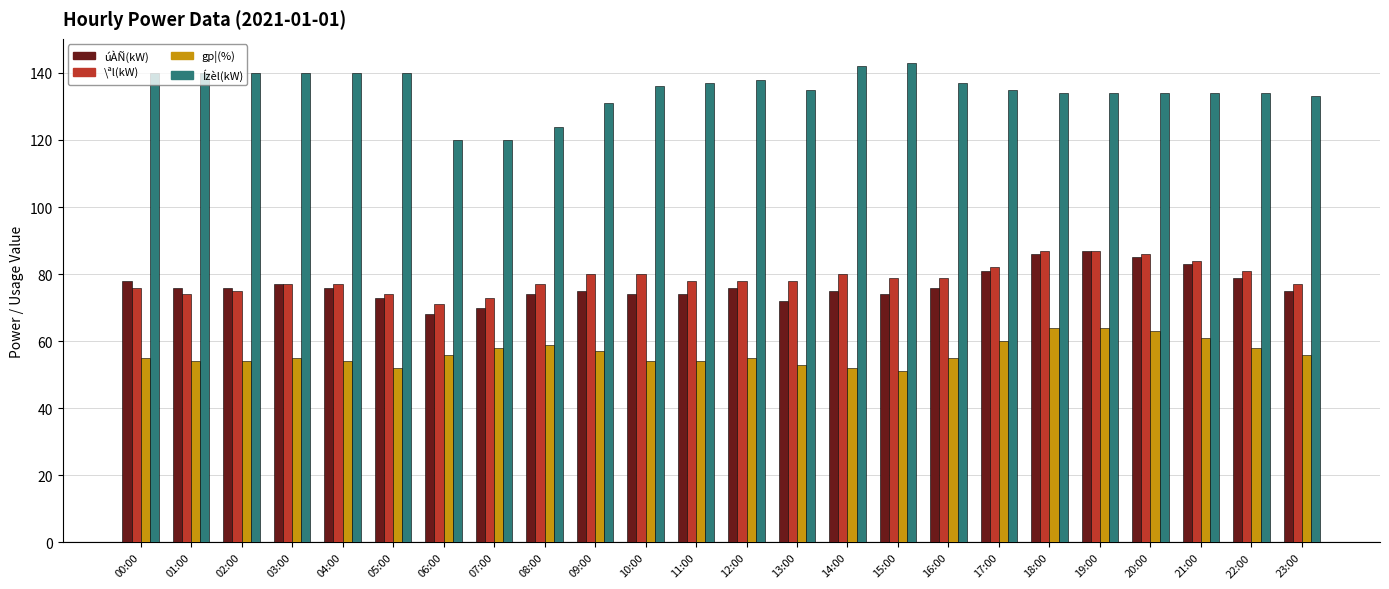

The gp¦(%) series shows 57 at 09:00. True or false?

True